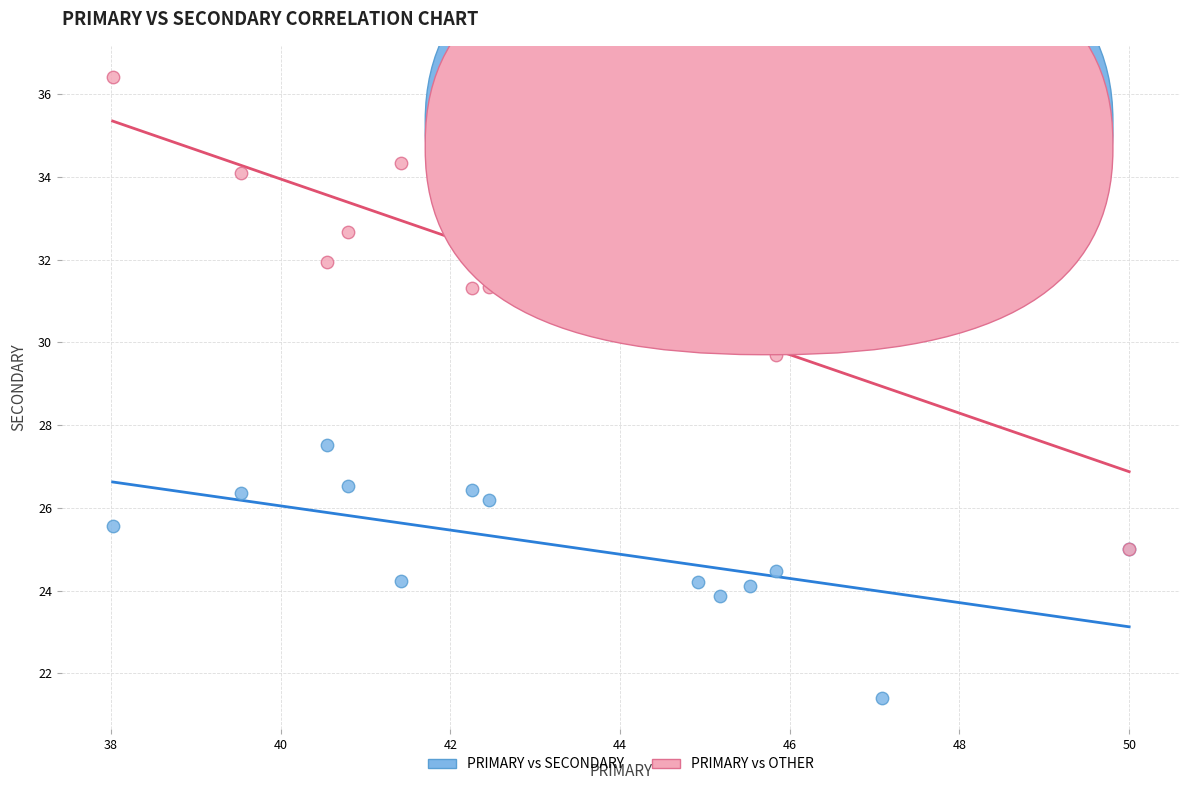

Across all series, what Y value is closest to 28?

27.5